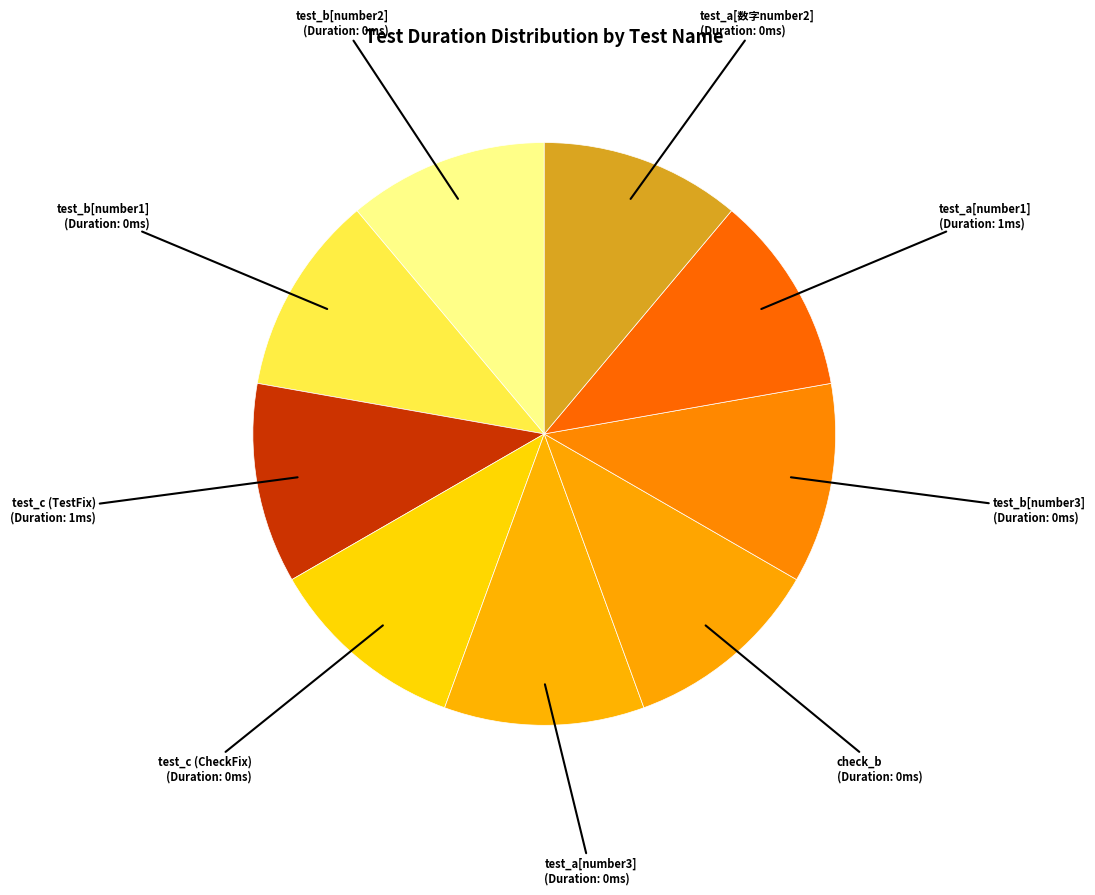

How many slices are in this pie chart?

9